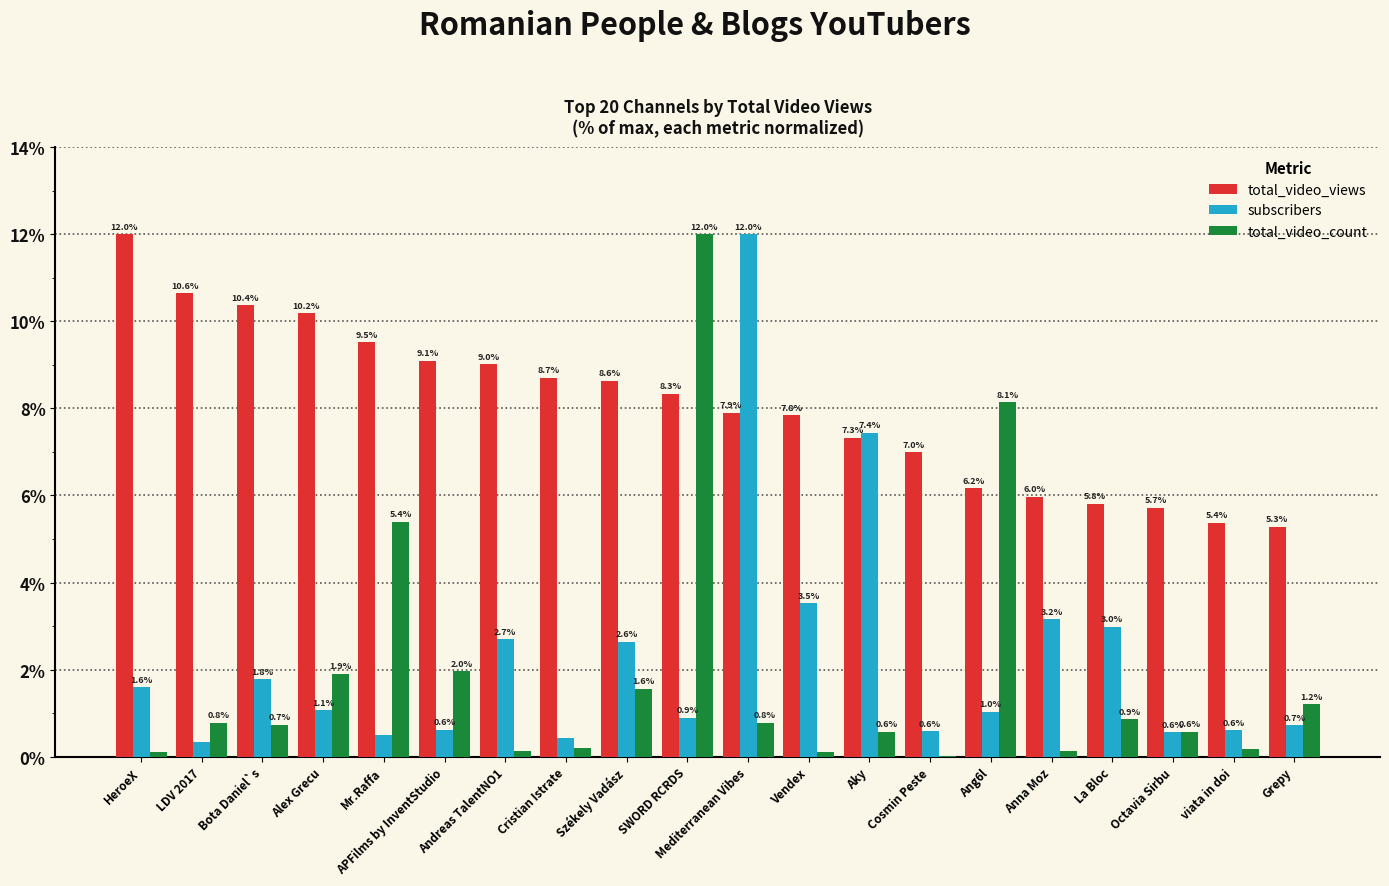

What is the difference between the total_video_views values at APFilms by InventStudio and Alex Grecu?

1.1